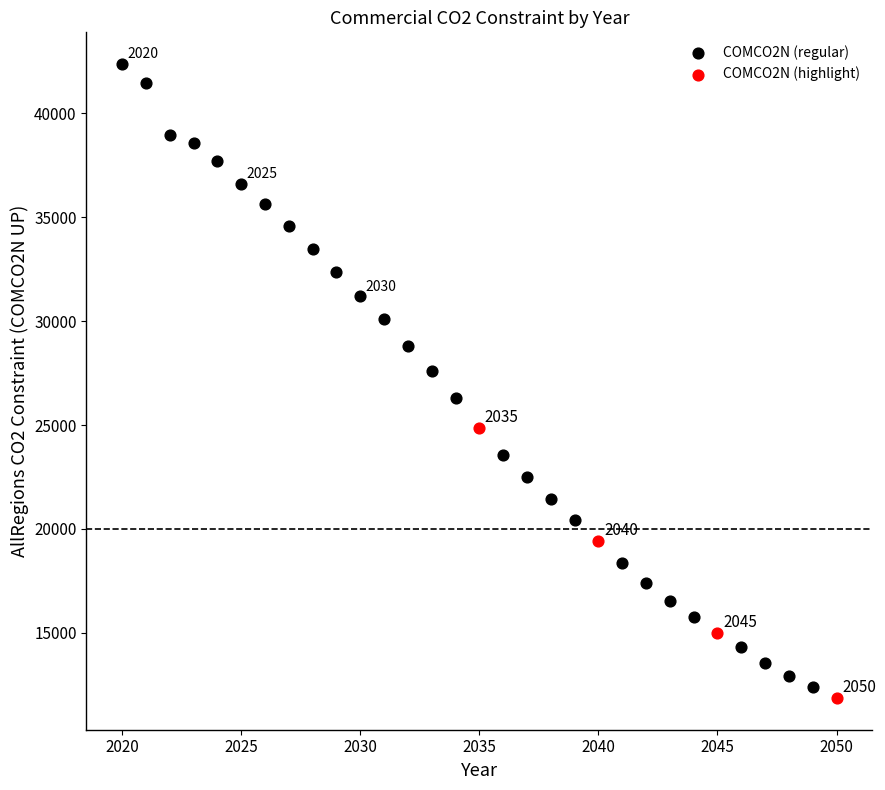

Which series has the largest Y range (max minus min)?

COMCO2N (regular)